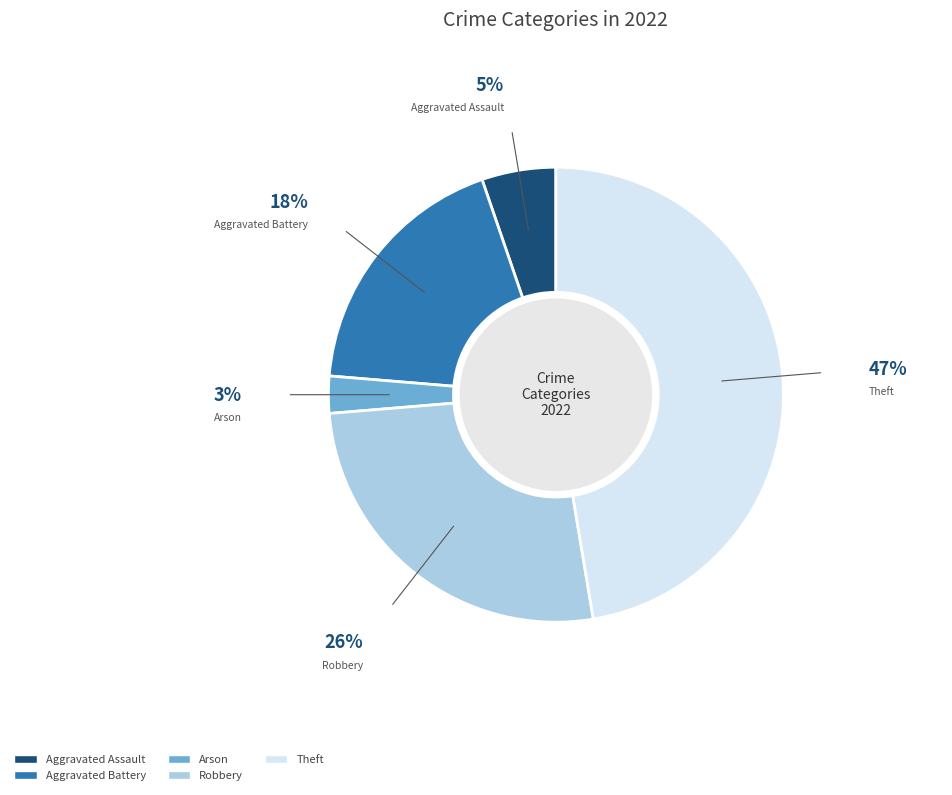

Which slice is the smallest?

Arson